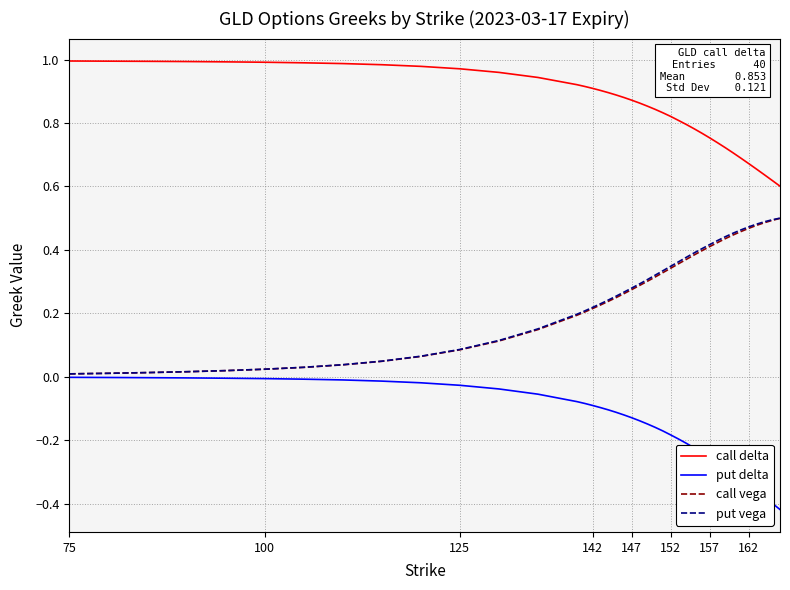

True or false: put vega and call delta cross at least once.

False